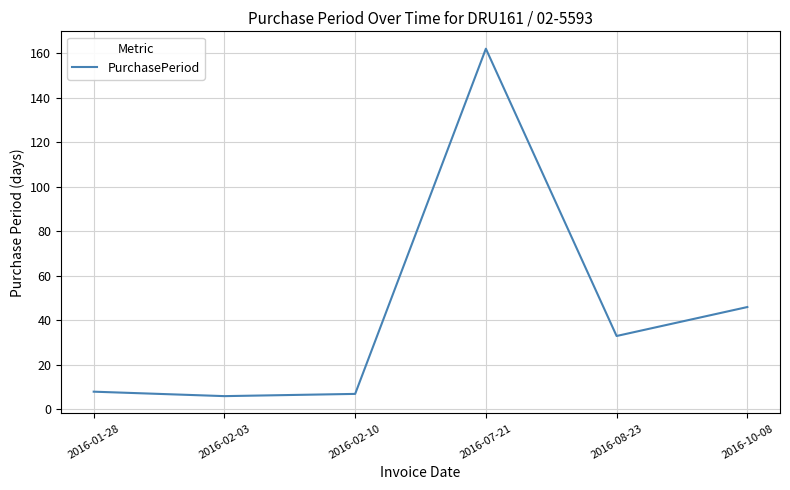

Where is the data nearest to the value 84?

2016-10-08